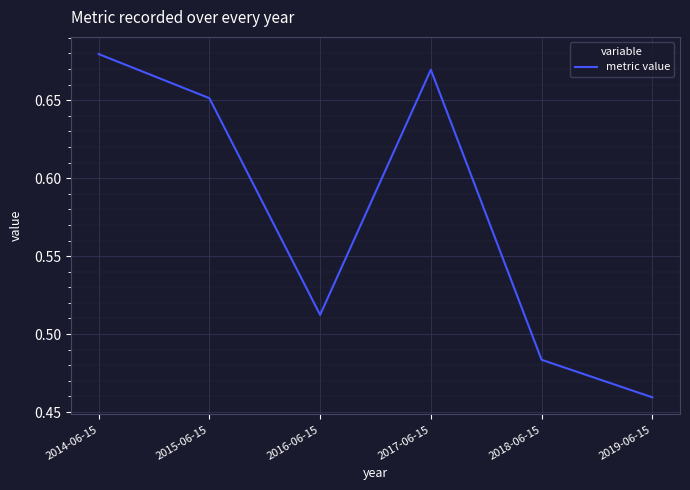

List the labels in order of value, largest first.

2014-06-15, 2017-06-15, 2015-06-15, 2016-06-15, 2018-06-15, 2019-06-15